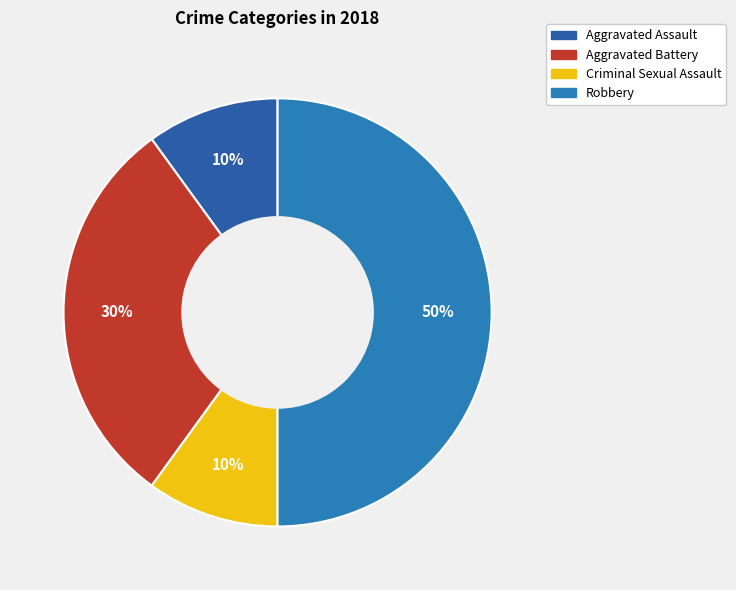

Is Aggravated Assault the majority of the pie?

No